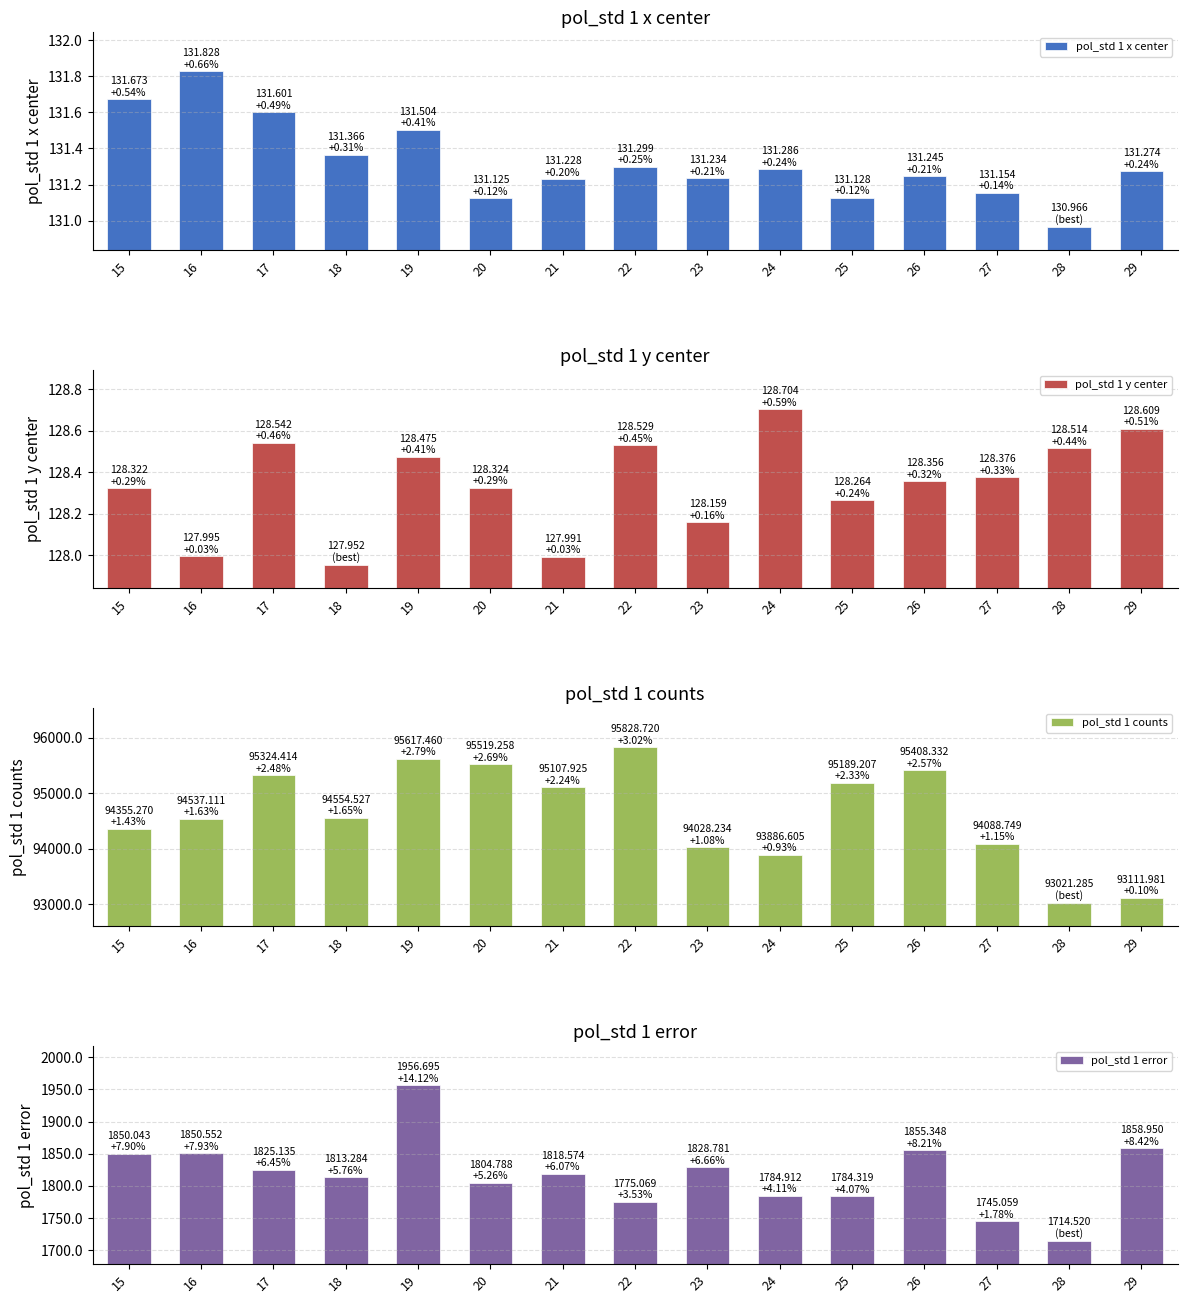

At which label is pol_std 1 y center closest to 128?

16